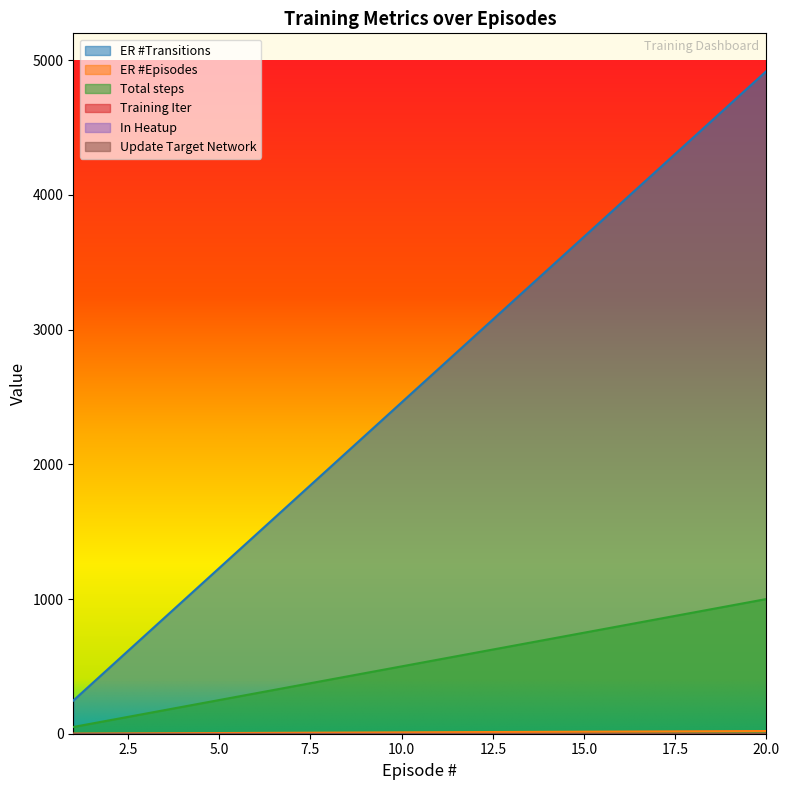

What is the value of the ER #Transitions point at the 13th from the left?

3198